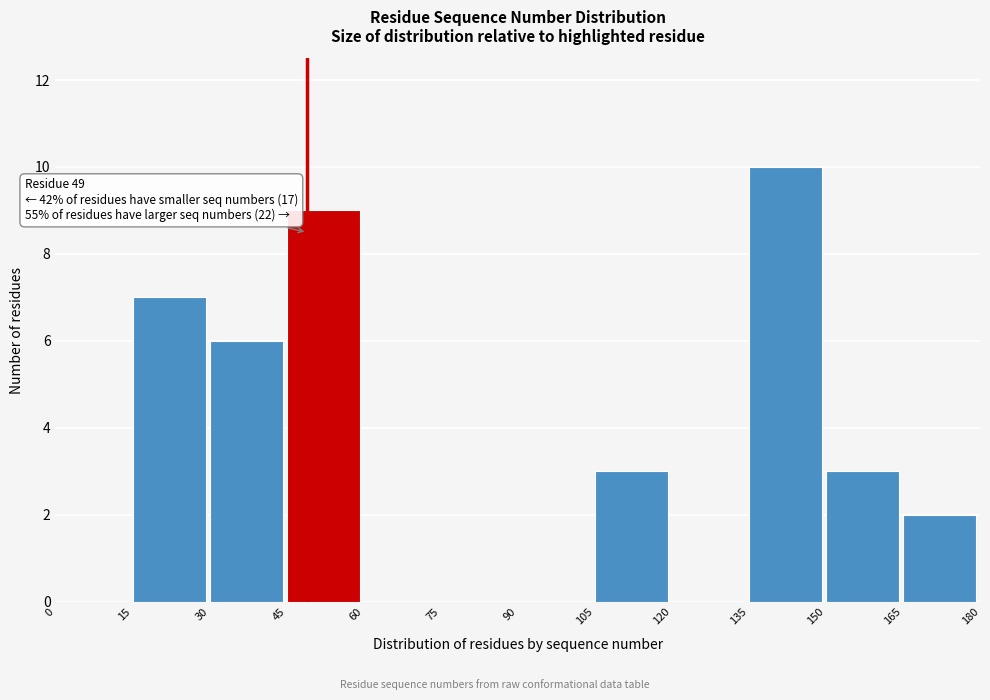

Which range on the x-axis has the tallest bar?

135 to 150